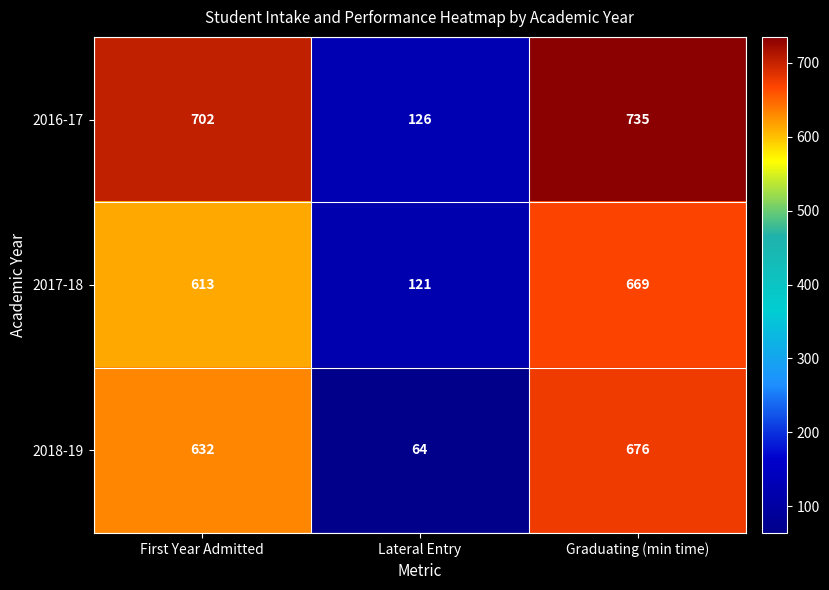

At First Year Admitted, list the series in order from largest to smallest.

2016-17, 2018-19, 2017-18